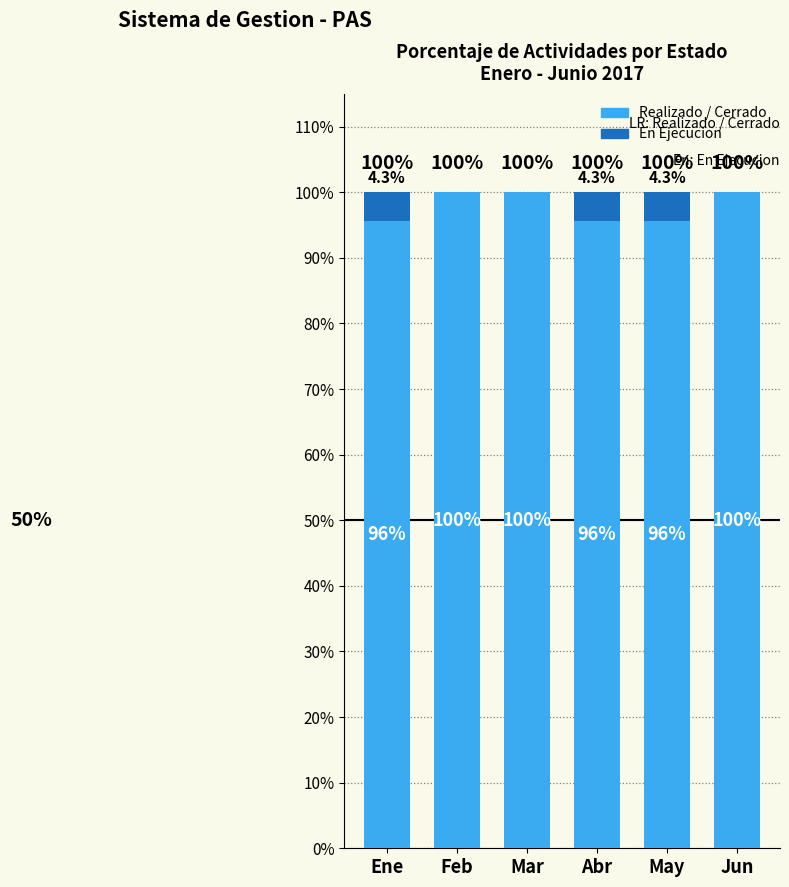

What are all the series names shown in the legend?

Realizado / Cerrado, En Ejecucion